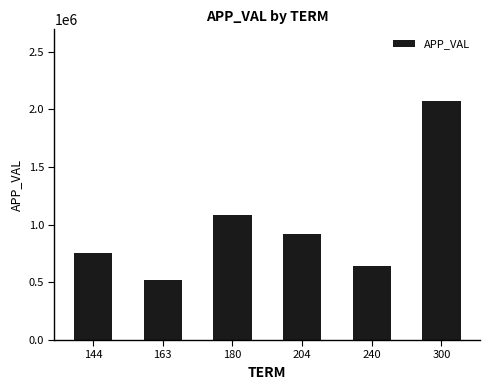

What is the sum of the values at 163 and 144?

1279387.0